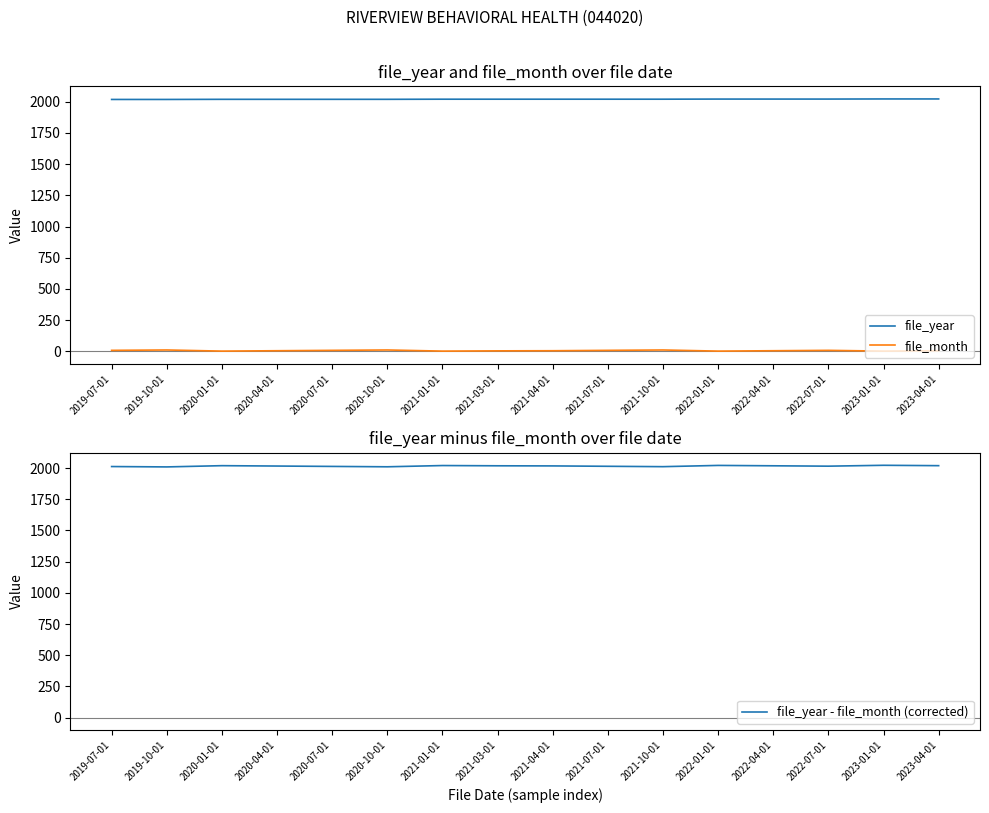

What is the difference between the second highest and minimum values in the file_year series?

4